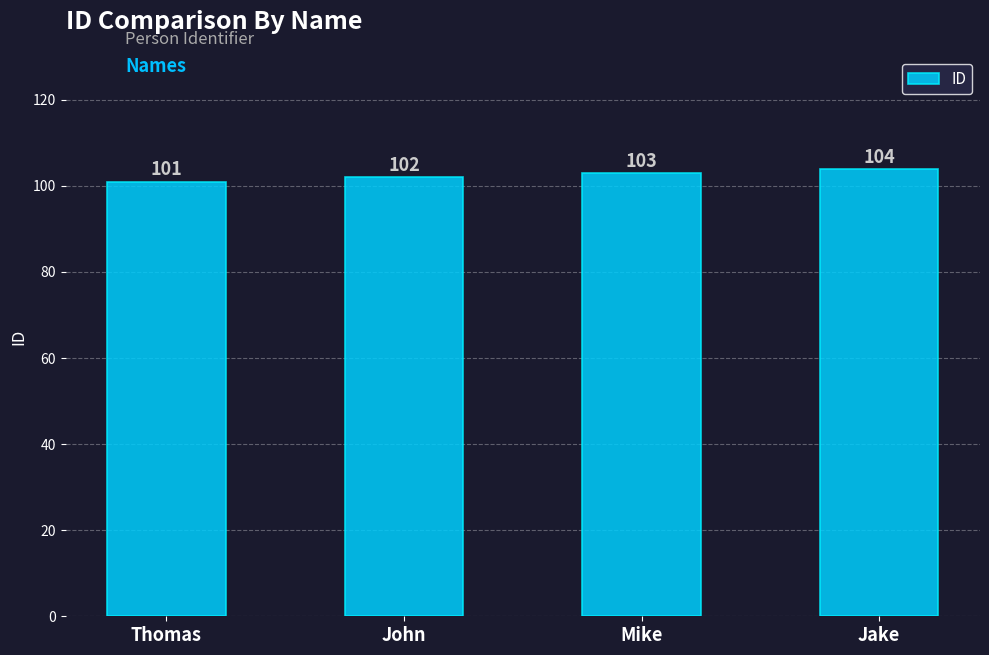

What is the maximum value shown in the chart?

104